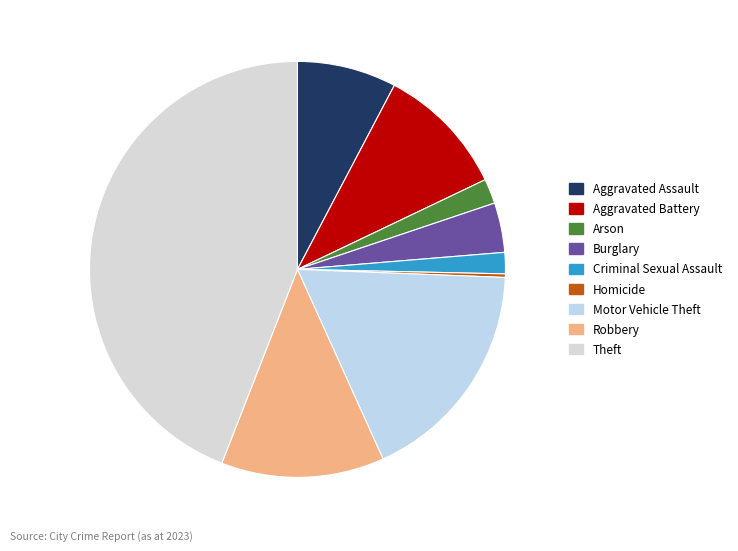

Combined, do Homicide and Robbery account for over 50%?

No